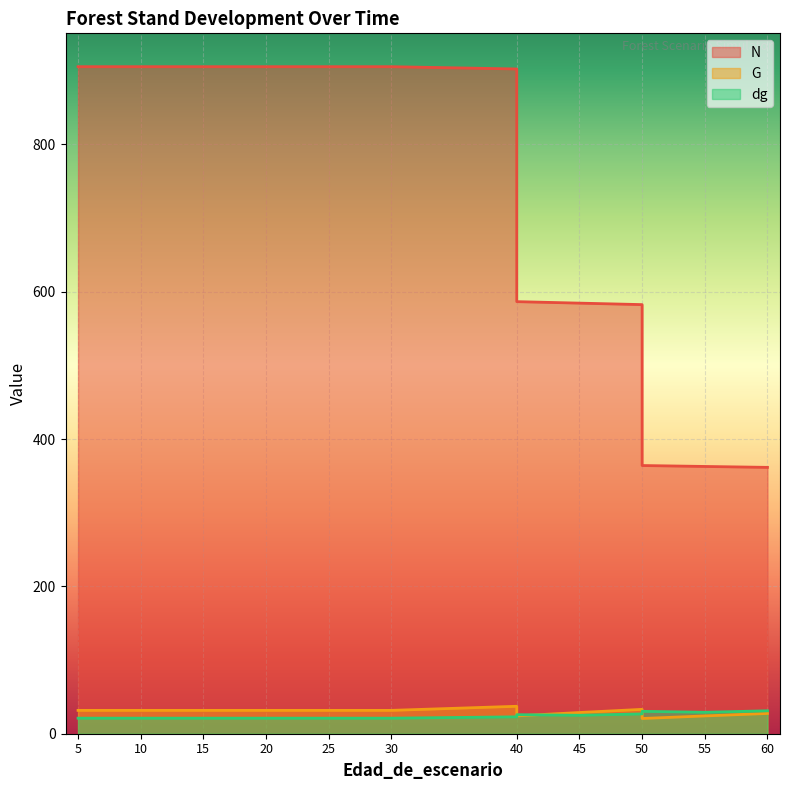

What value does the G series have at 5?

31.7